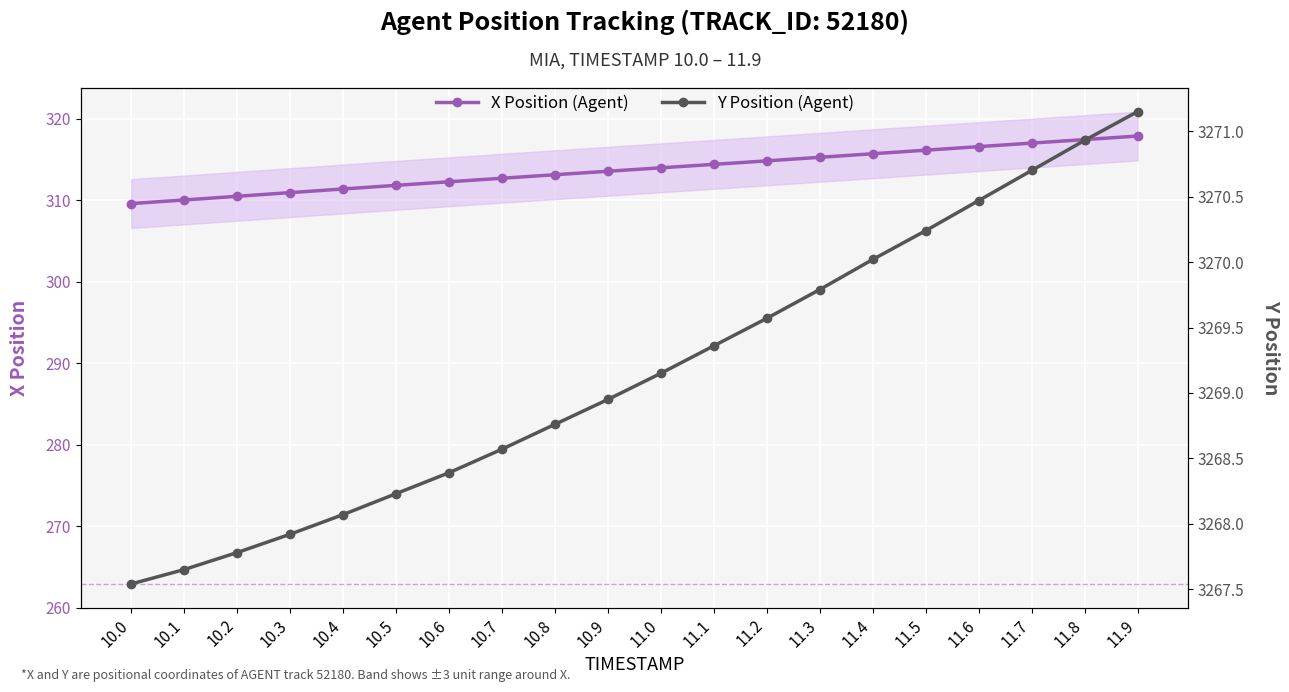

How many series are shown in this chart?

2